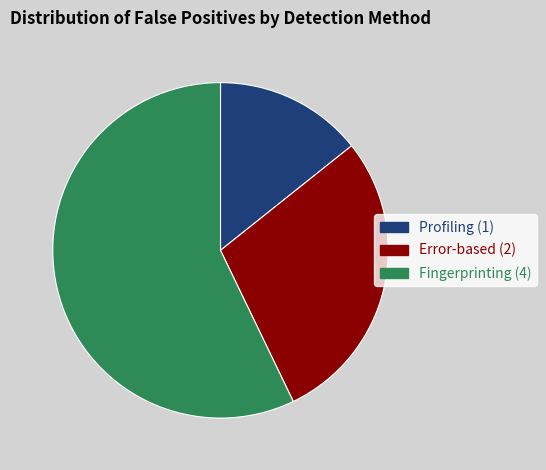

The Profiling slice represents 14% of the pie. True or false?

True